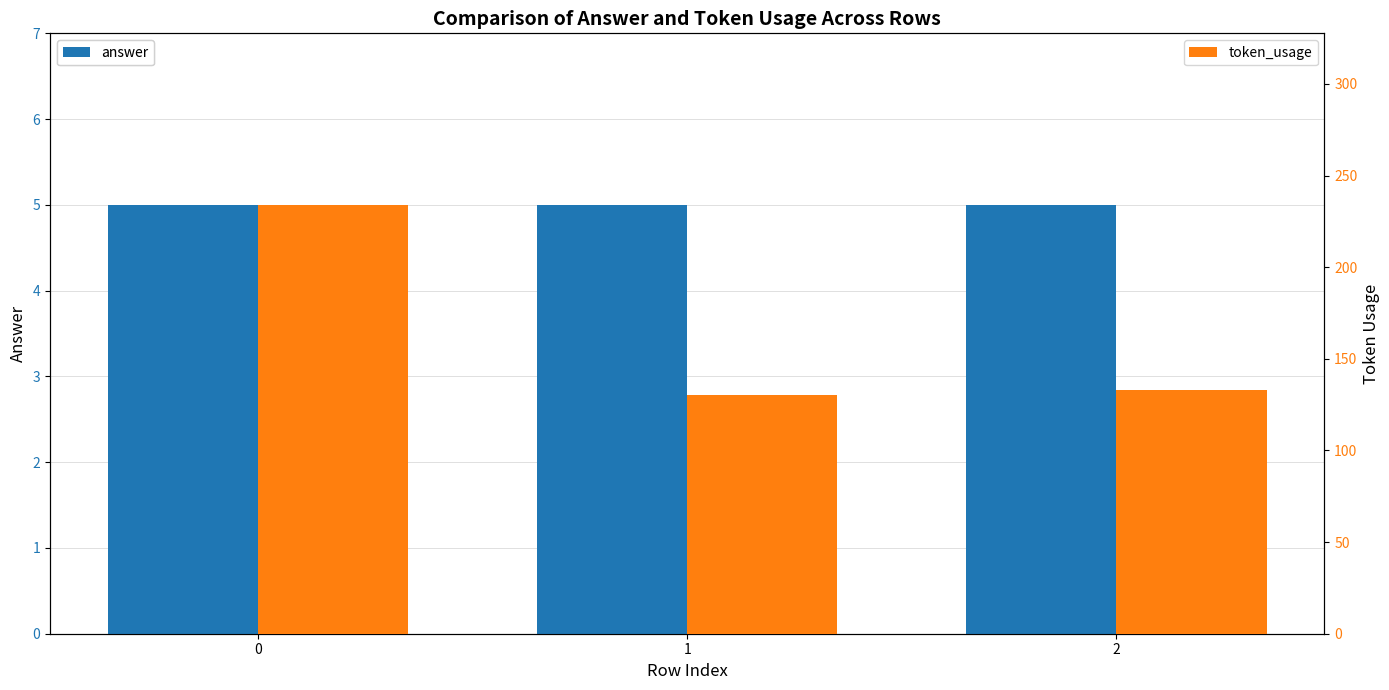

Between 2 and 1, which is larger?

2